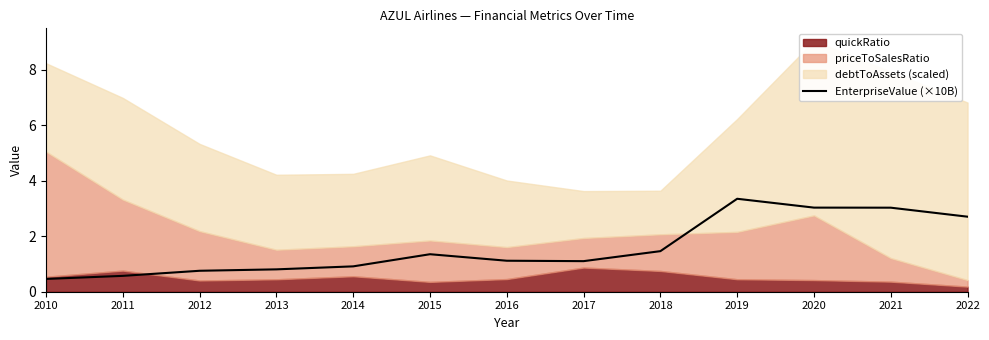

Reading right to left, extract all data points from this chart.

2022=2.7	2021=3.0	2020=3.0	2019=3.4	2018=1.5	2017=1.1	2016=1.1	2015=1.4	2014=0.9	2013=0.8	2012=0.8	2011=0.6	2010=0.5